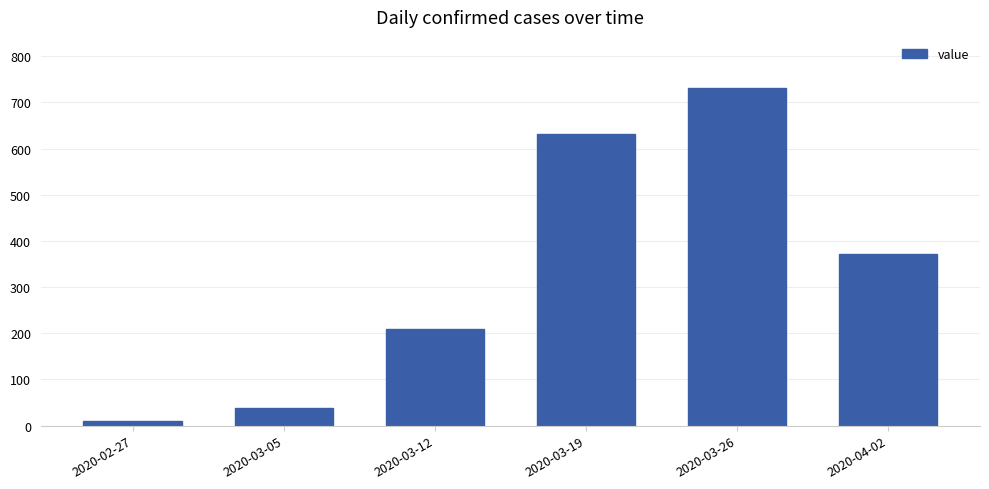

List the labels in order of value, largest first.

2020-03-26, 2020-03-19, 2020-04-02, 2020-03-12, 2020-03-05, 2020-02-27